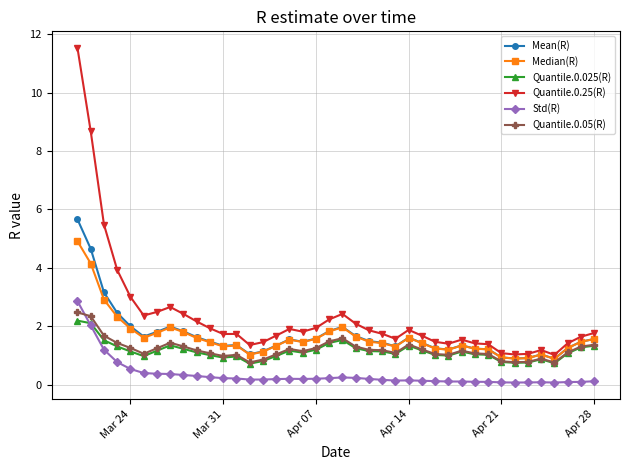

What is the value of the Quantile.0.05(R) point at the 25th from the left?

1.1